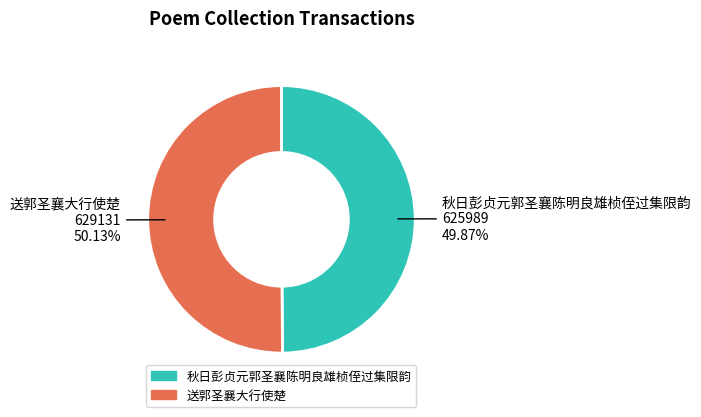

Count the number of slices in the pie.

2